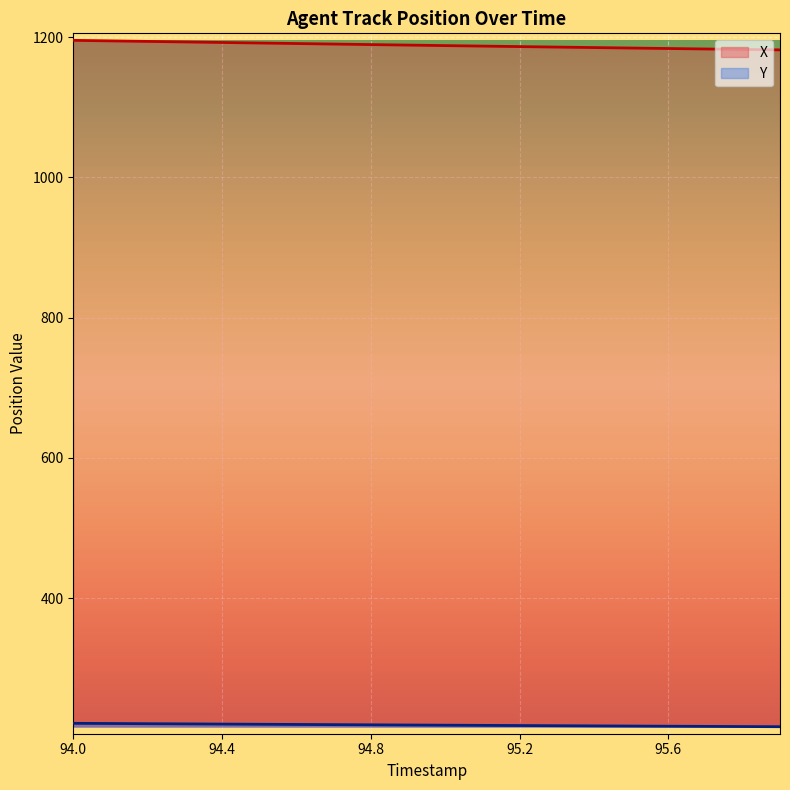

True or false: X and Y cross at least once.

False